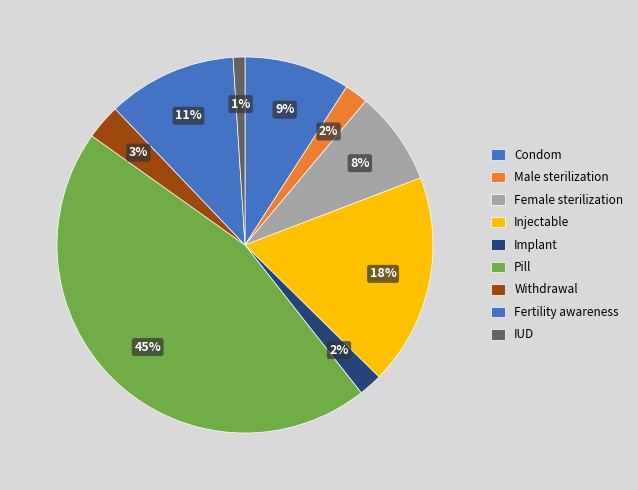

How much of the chart is everything except Male sterilization?

98.0%